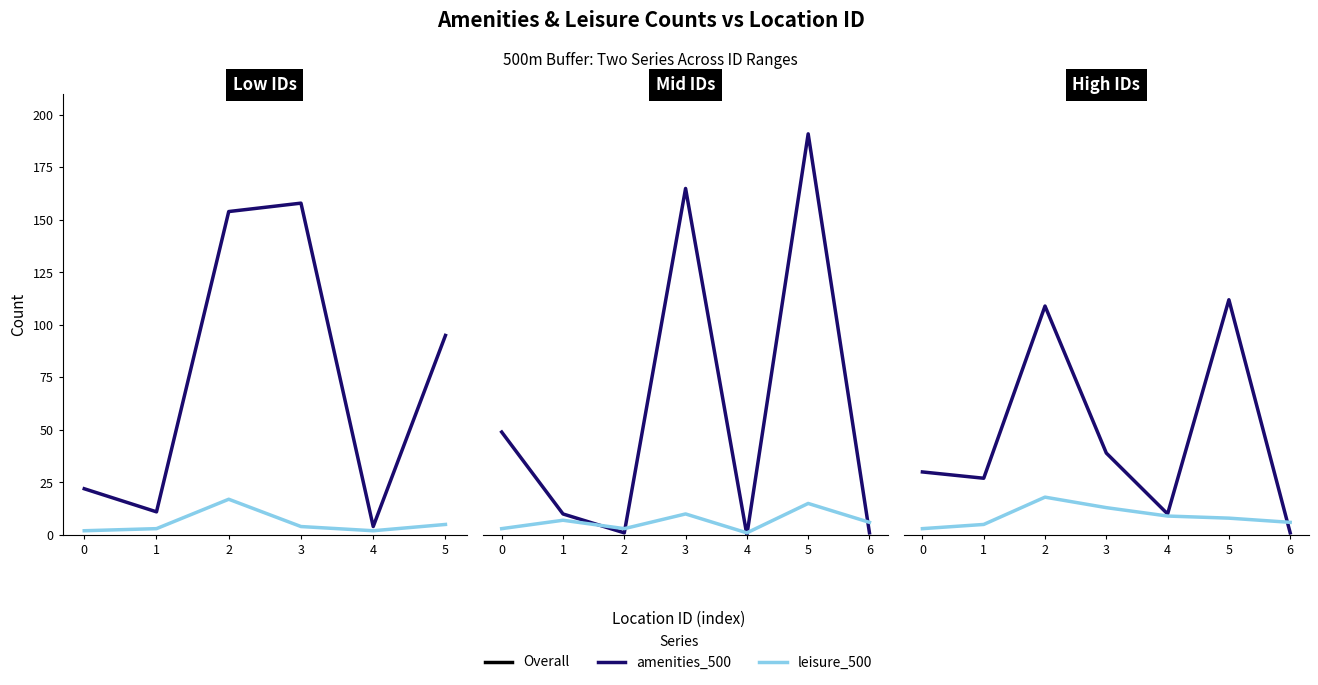

What is the sum of all amenities_500 values?

328